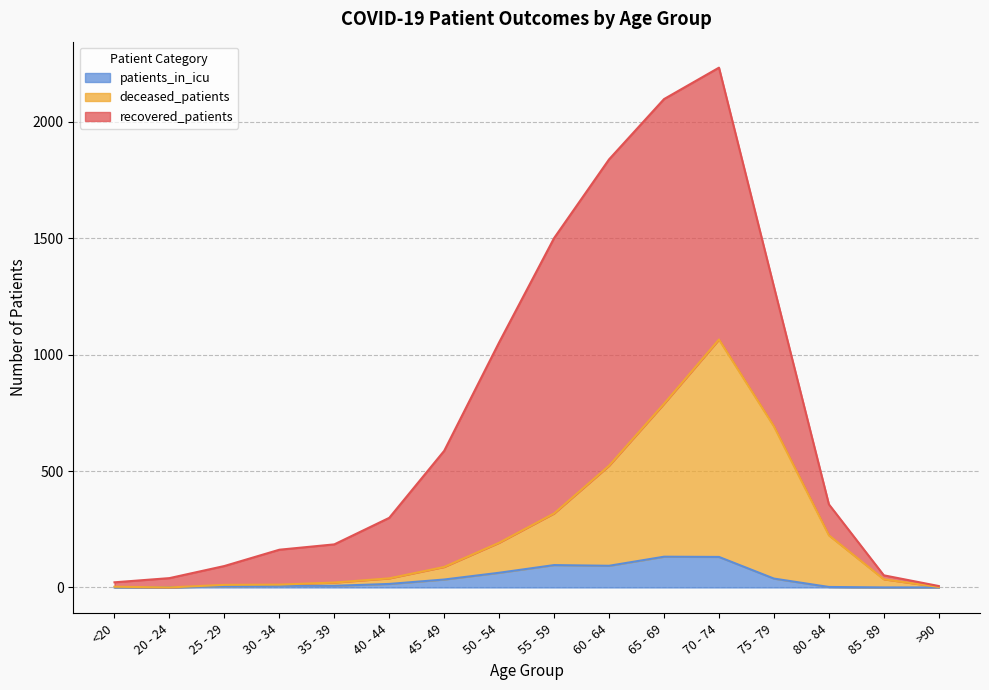

True or false: deceased_patients has more than 1 points higher than both neighbors.

False